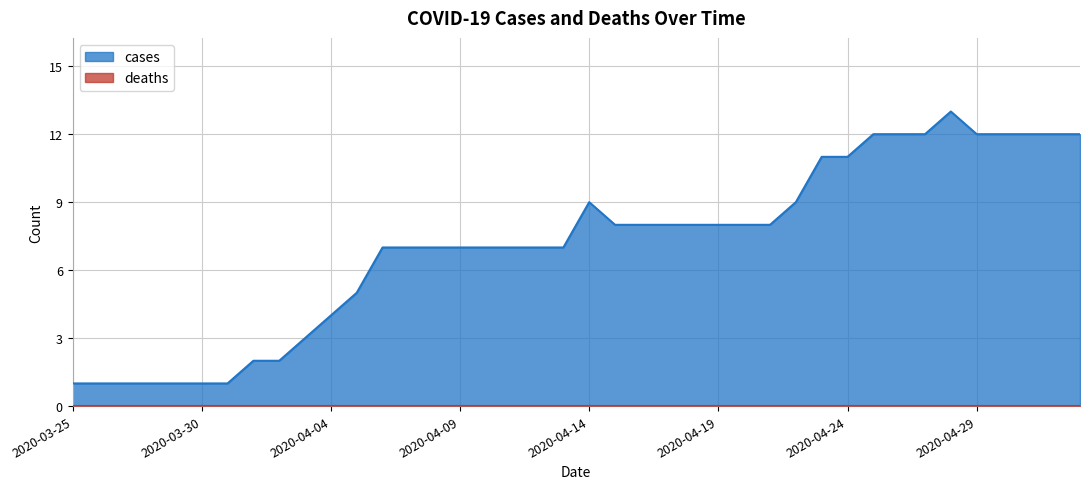

Count the number of values greater than 8.

13